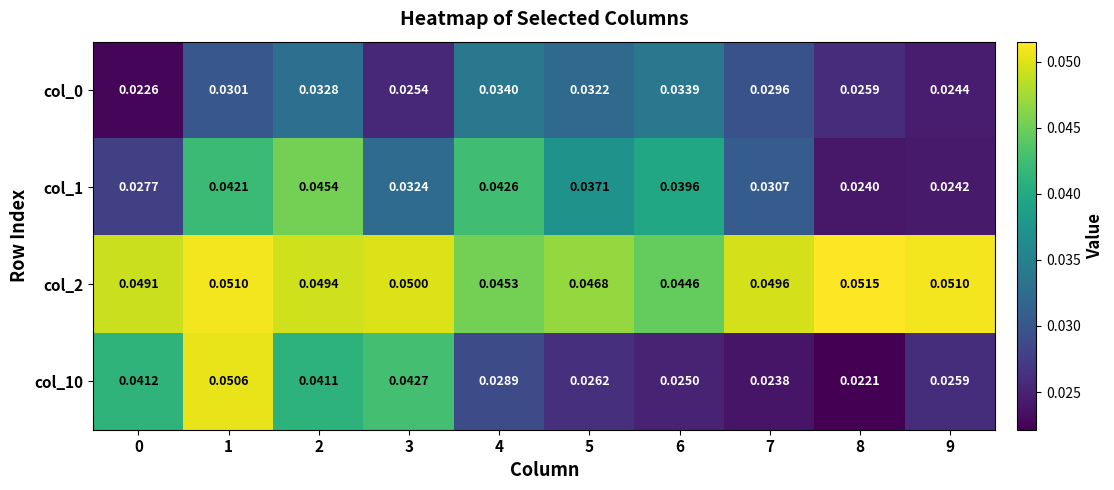

Is the value of col_0 at 0 greater than the value of col_2 at 9?

No